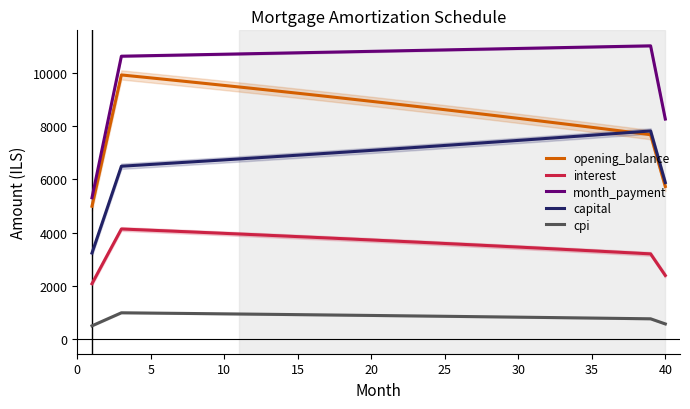

Which series has the largest total across all categories?

month_payment